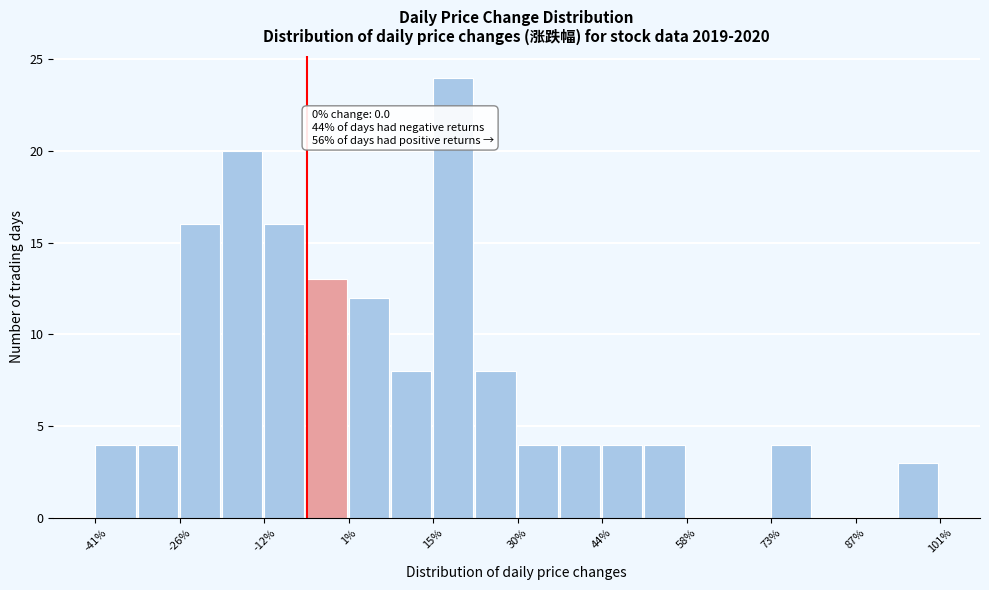

Read against the x-axis, roughly where is the centre of the tallest bar?

20